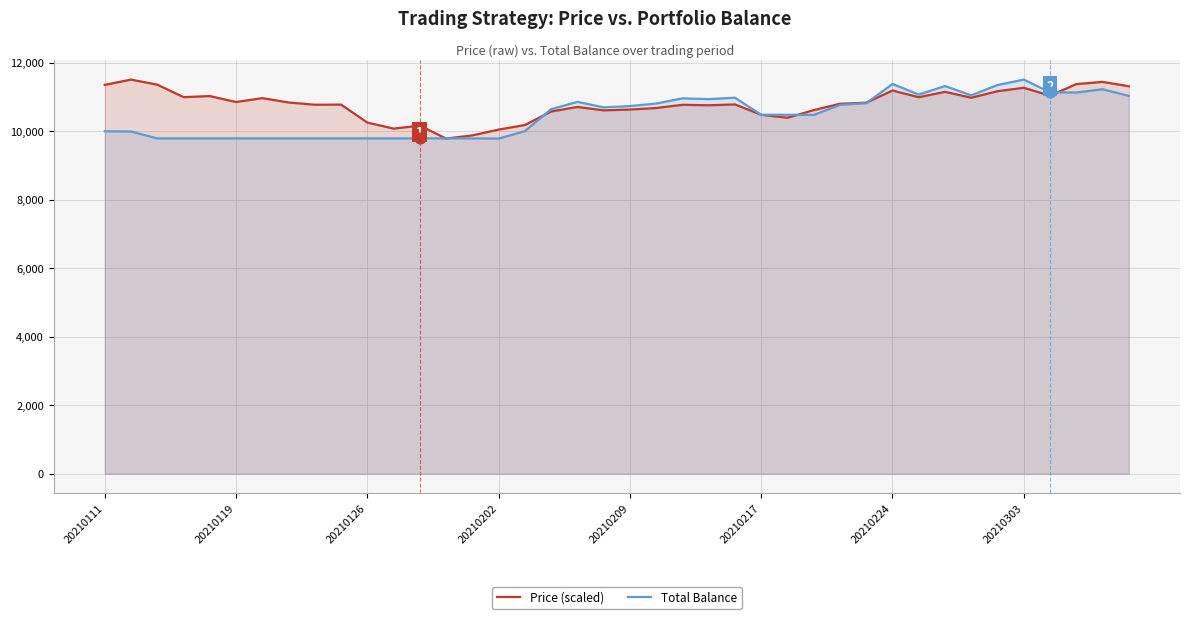

What are all the series names shown in the legend?

Price (scaled), Total Balance